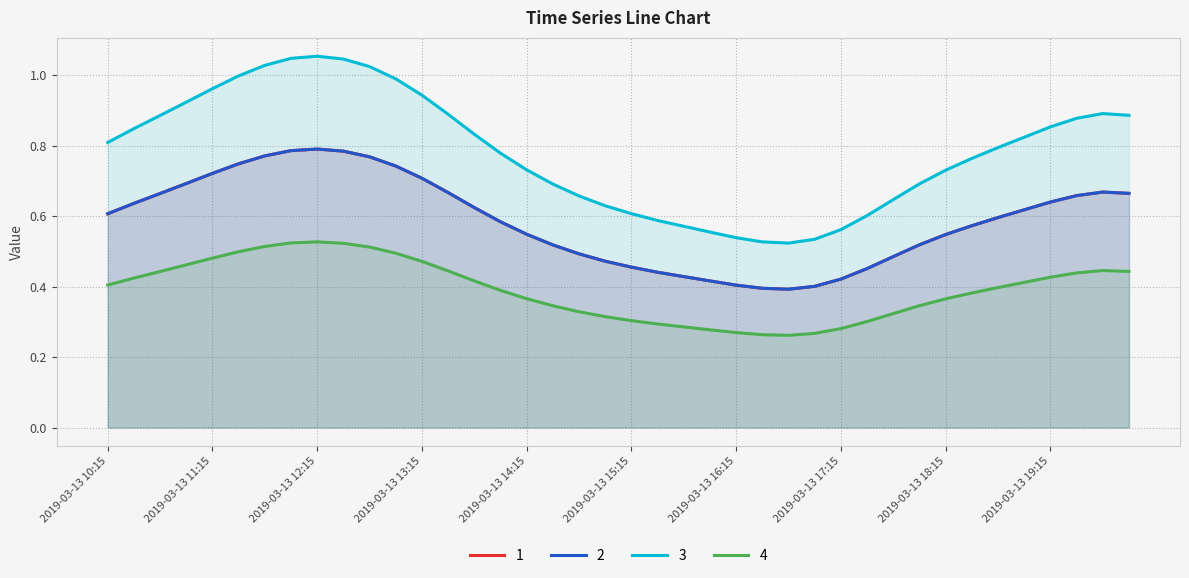

Which series has the widest spread of values?

3